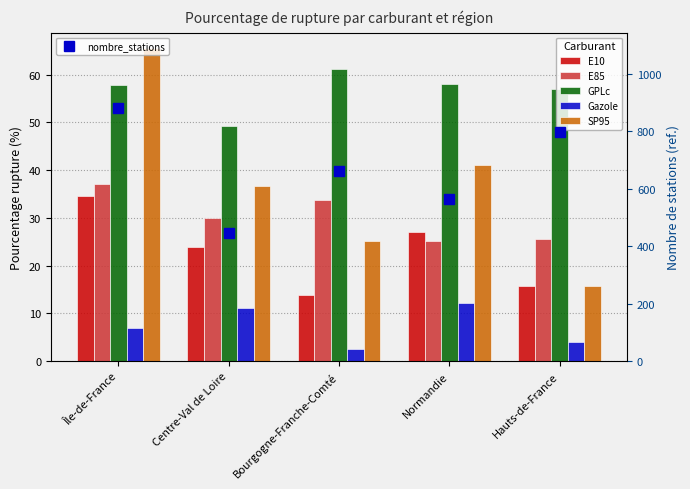

Where is nombre_stations nearest to the value 661?

Bourgogne-Franche-Comté